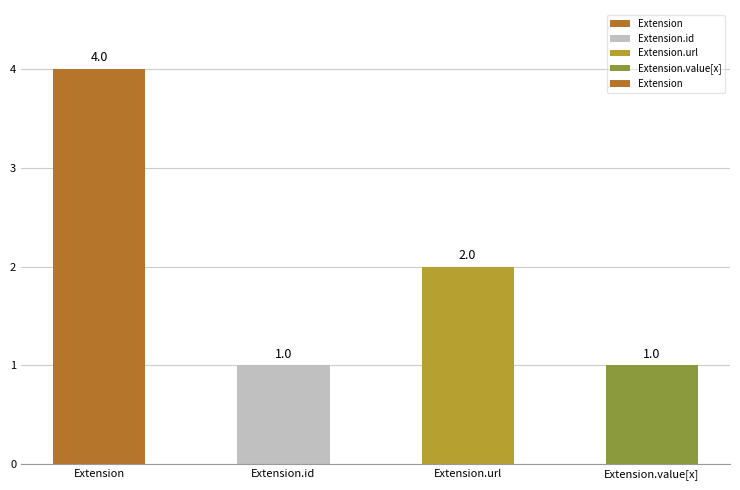

Reading right to left, extract all data points from this chart.

Extension.value[x]=1	Extension.url=2	Extension.id=1	Extension=4